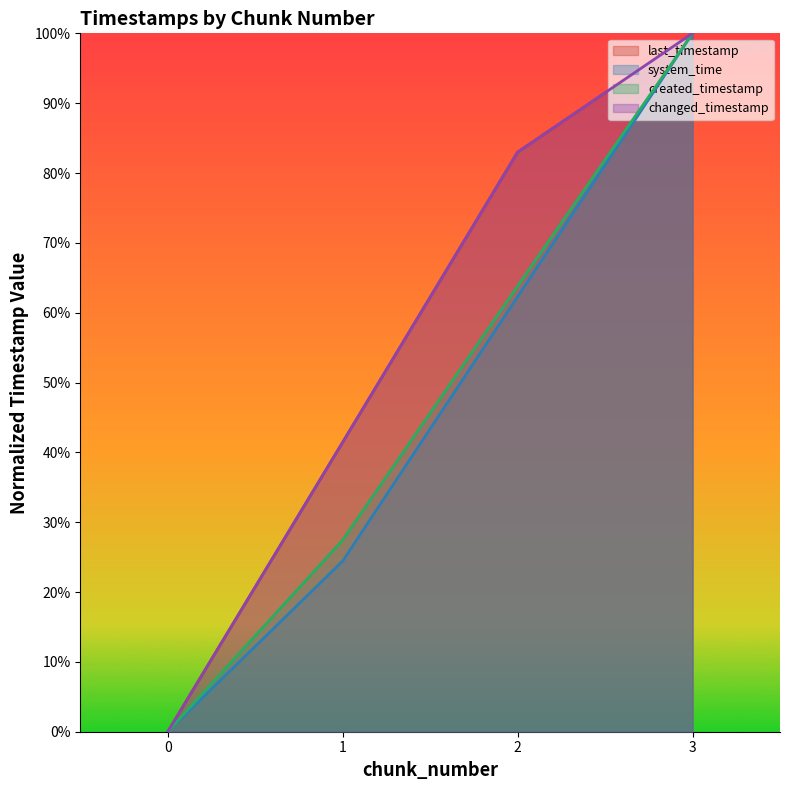

The value of created_timestamp at 2 is 0.6. True or false?

True